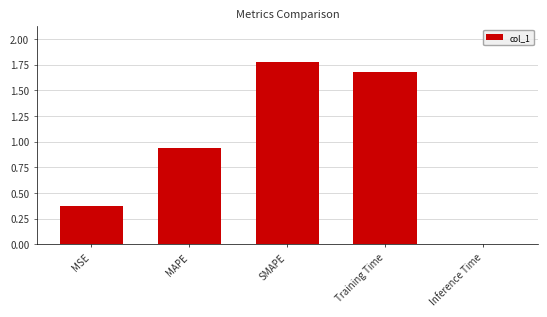

Does the chart contain stacked bars?

No